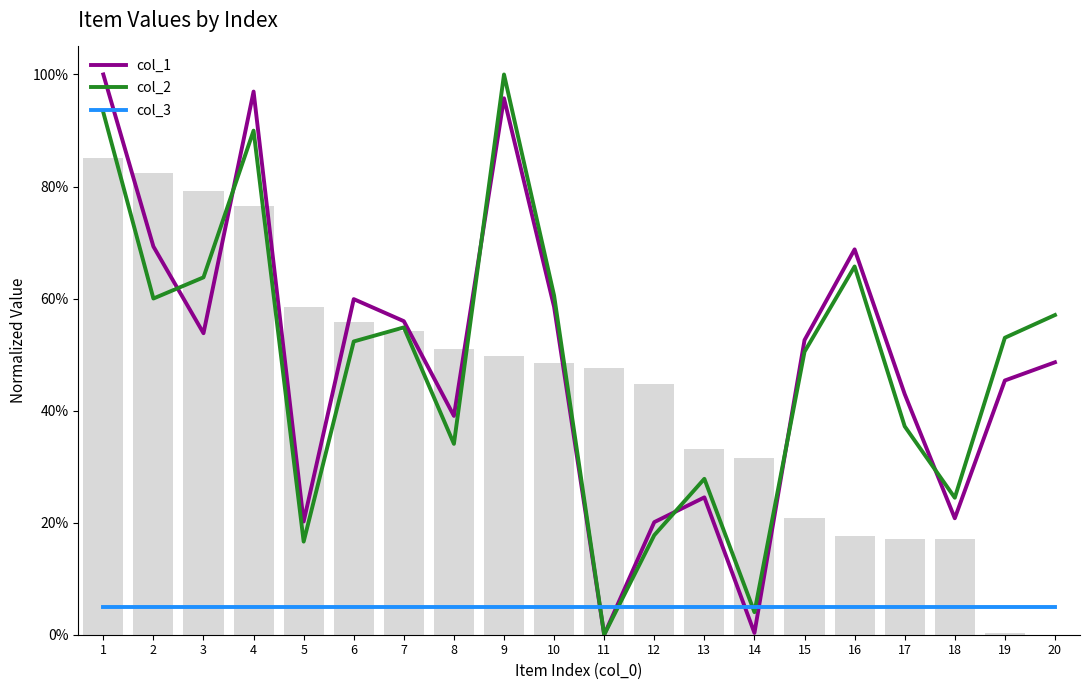

How many series are shown in this chart?

3